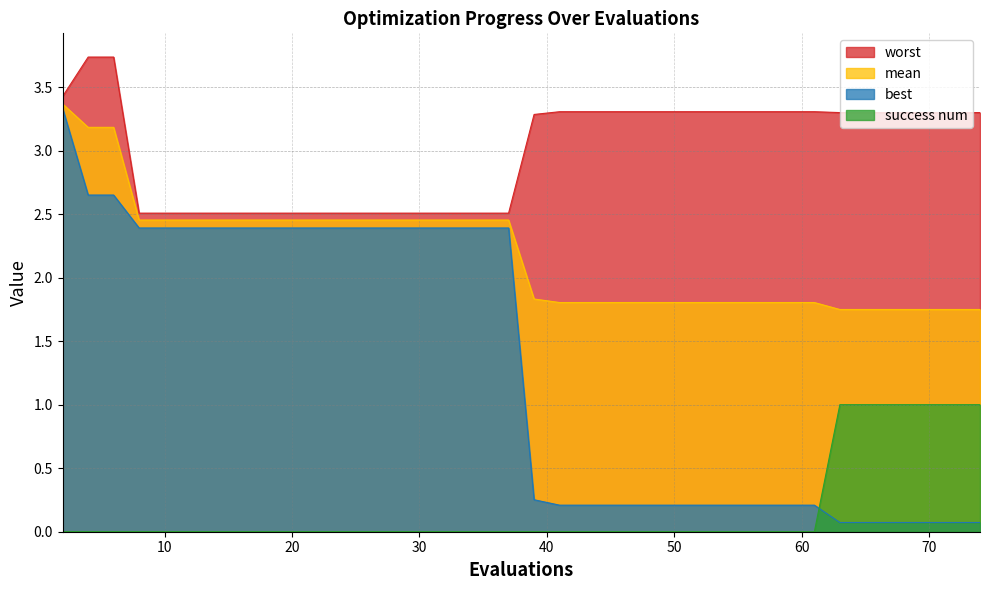

What is the maximum value shown in the chart?

3.7